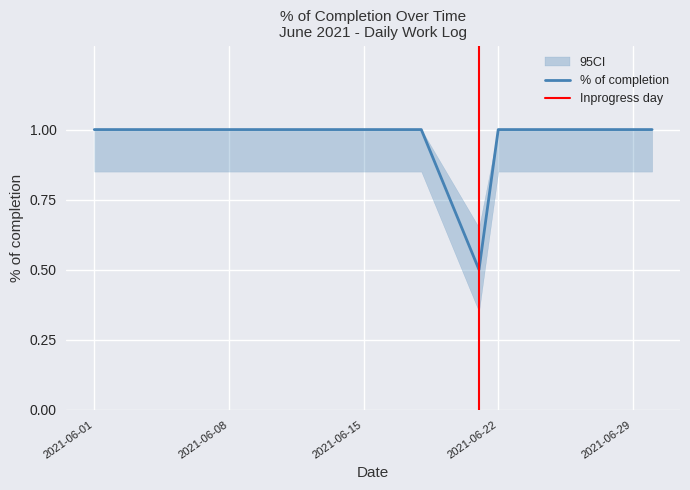

What is the greatest value displayed?

1.0